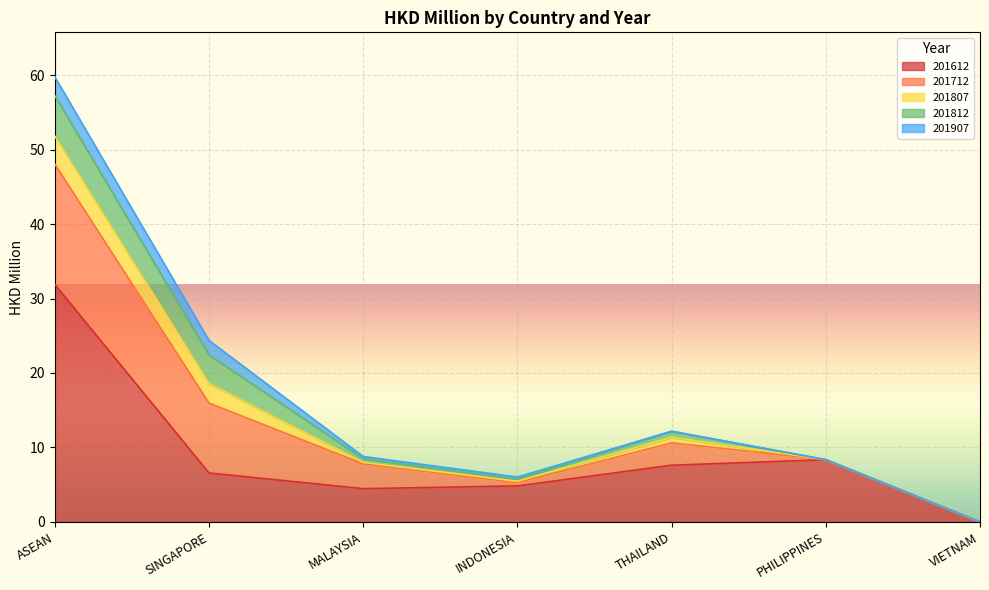

How many data points does each series have?

7